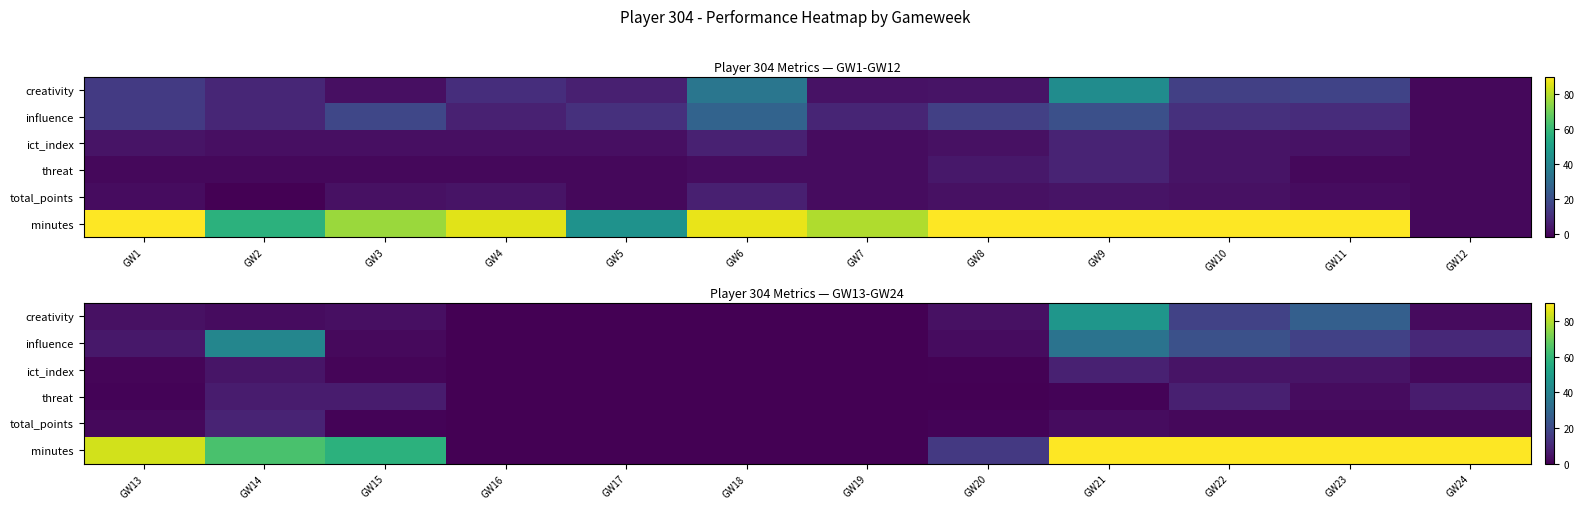

Where does the threat series first go above 1?

GW14